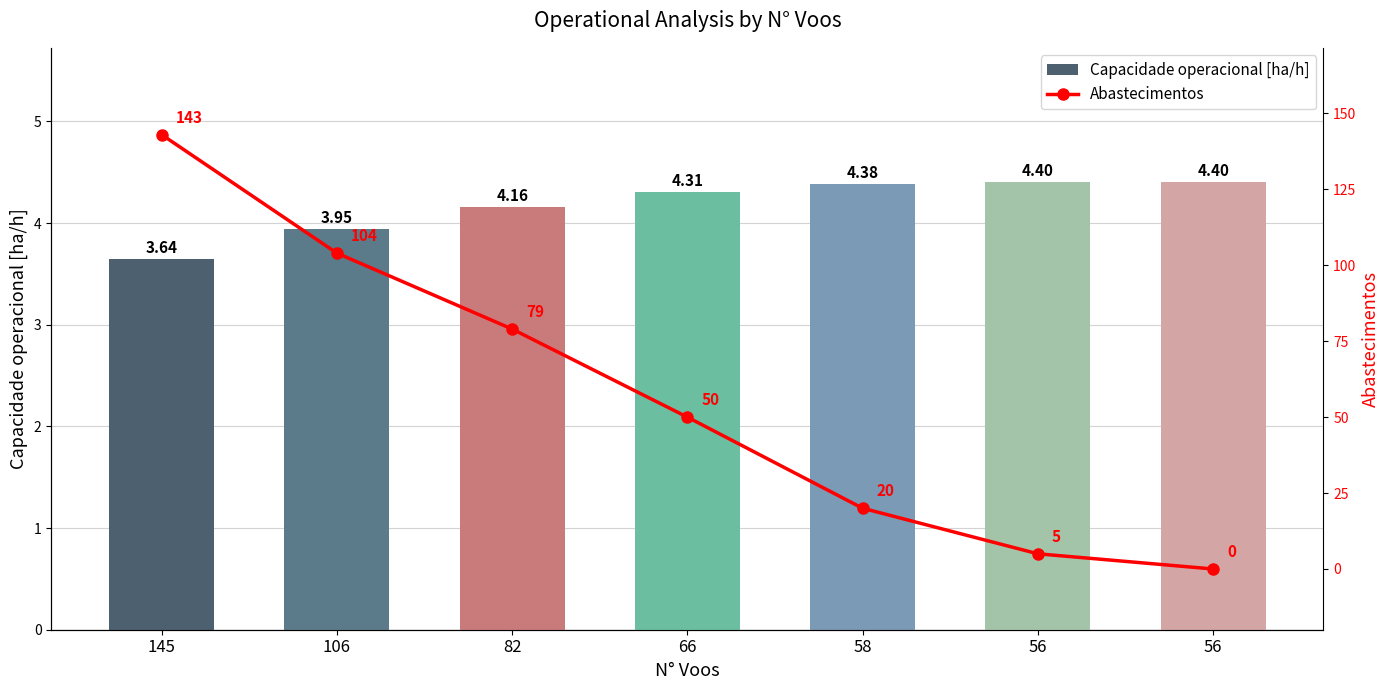

Read the Capacidade operacional [ha/h] value at 106.

3.9